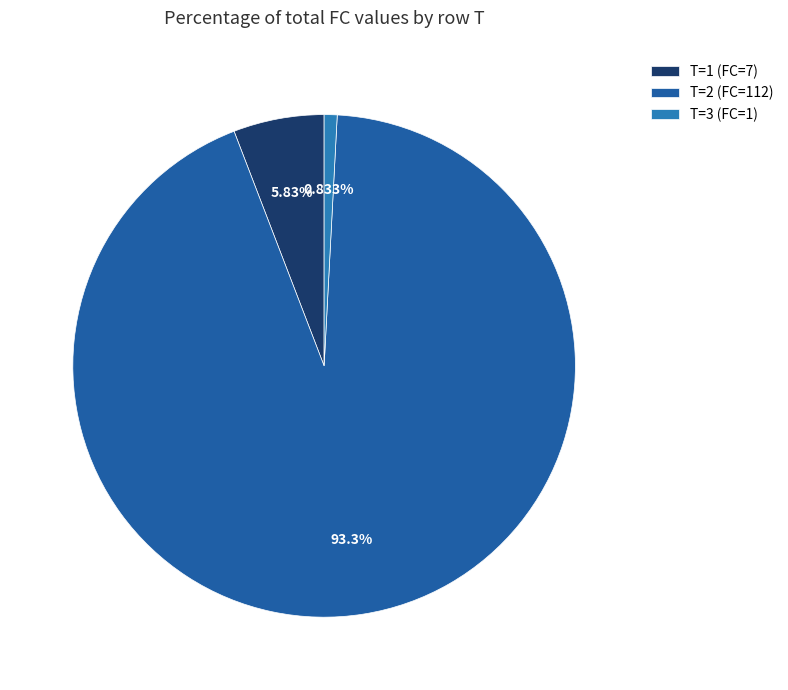

What percentage is NOT represented by T=2 (FC=112)?

6.7%